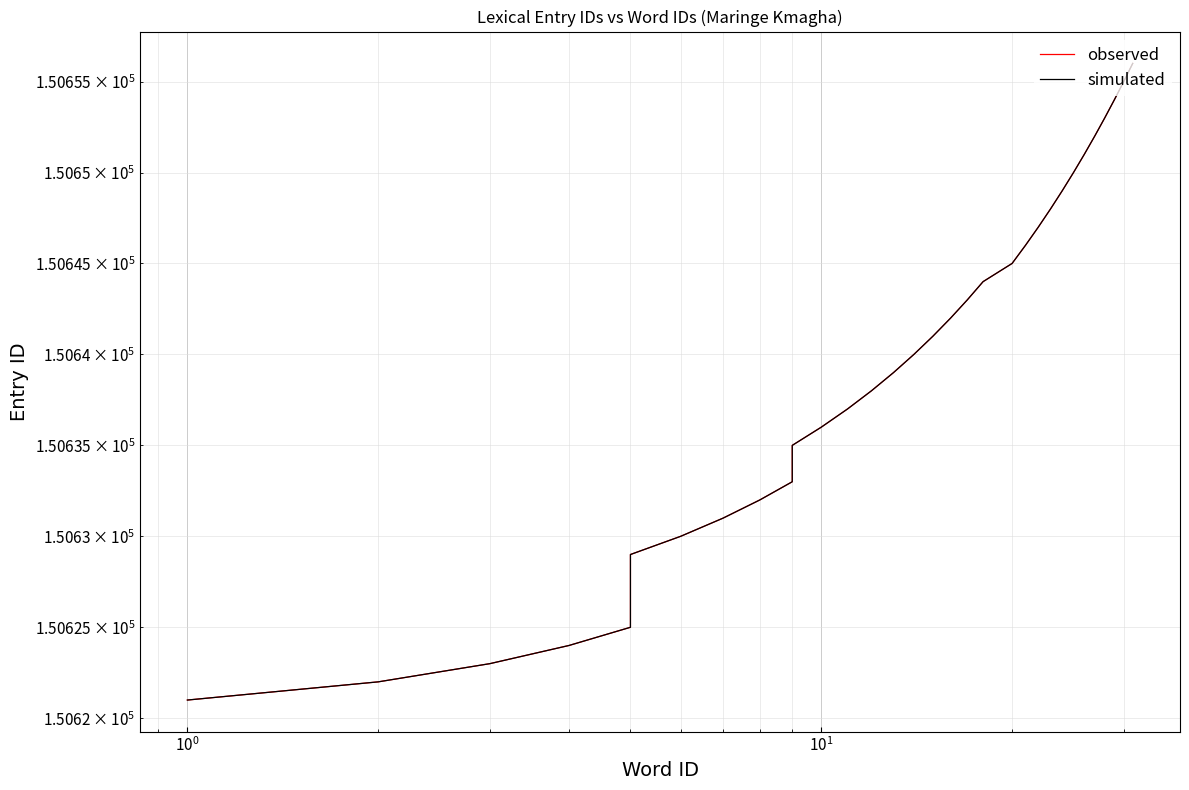

How many data points in observed are above 150639?

17